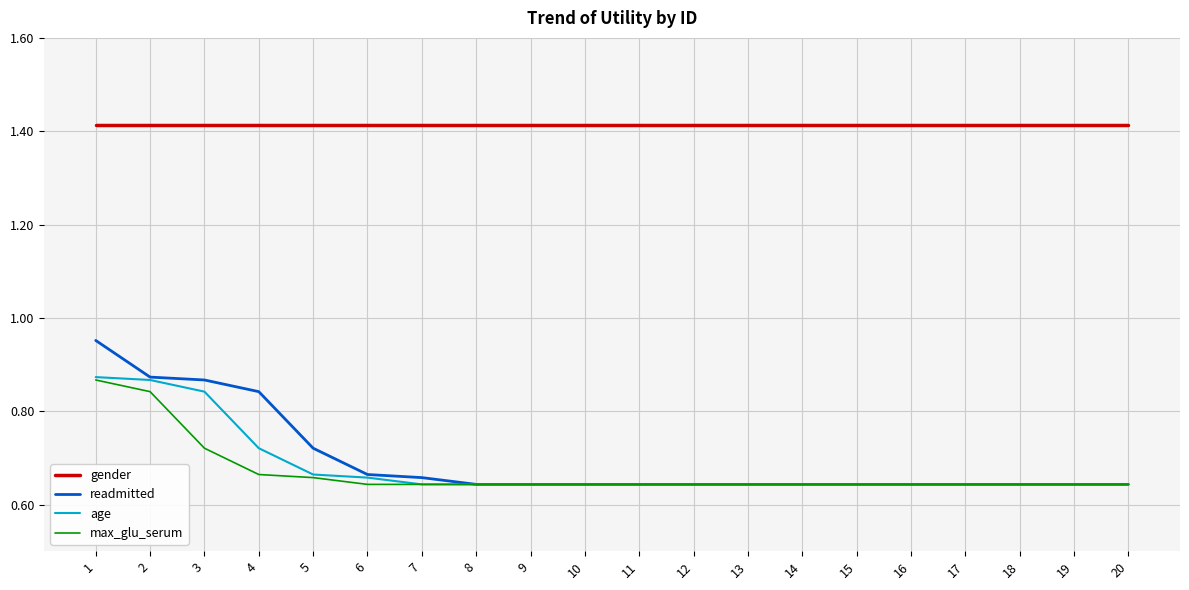

True or false: gender and age cross at least once.

False